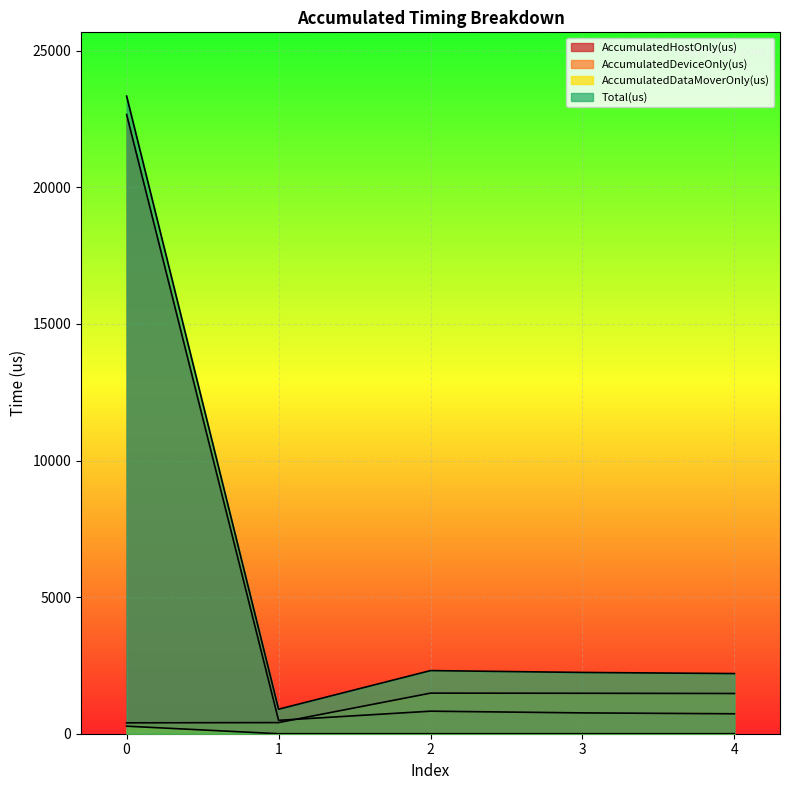

Where is Total(us) nearest to the value 12118?

2